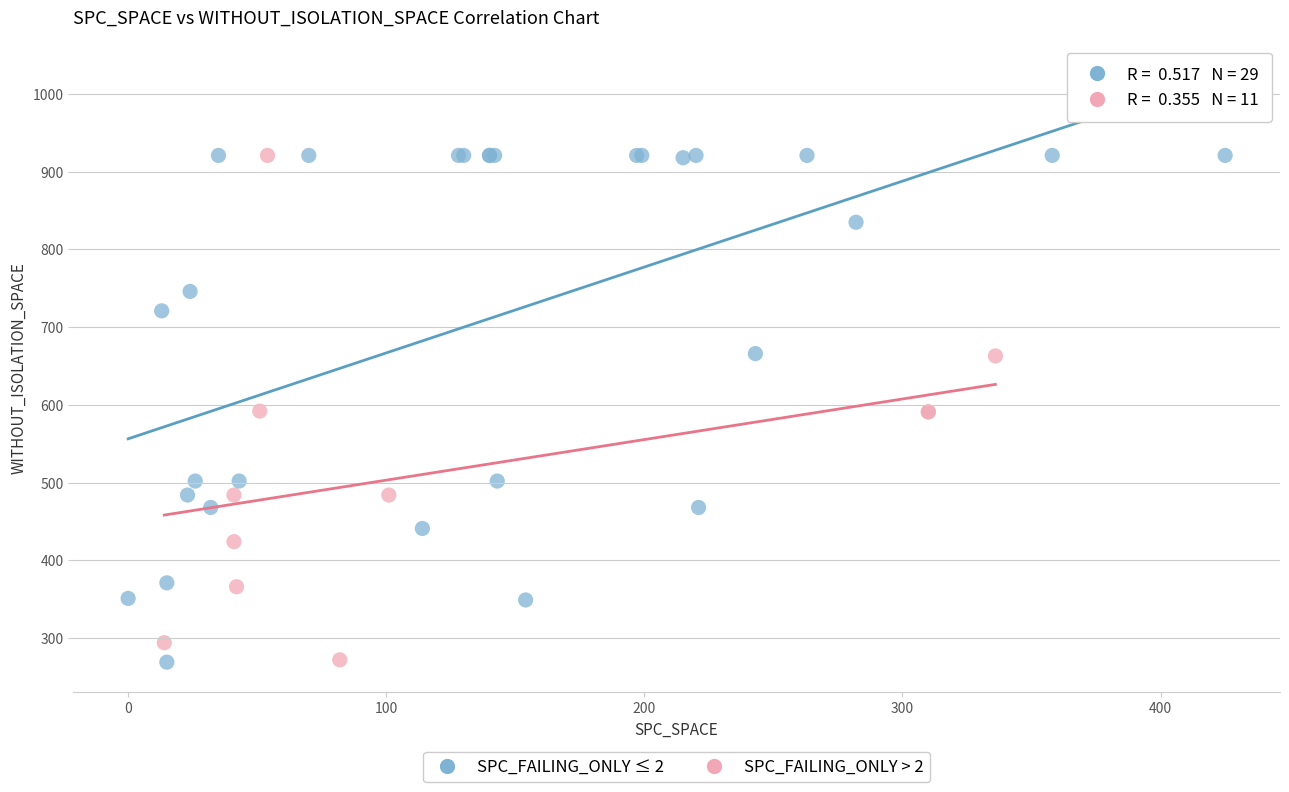

What are all the series names shown in the legend?

SPC_FAILING_ONLY ≤ 2, SPC_FAILING_ONLY > 2